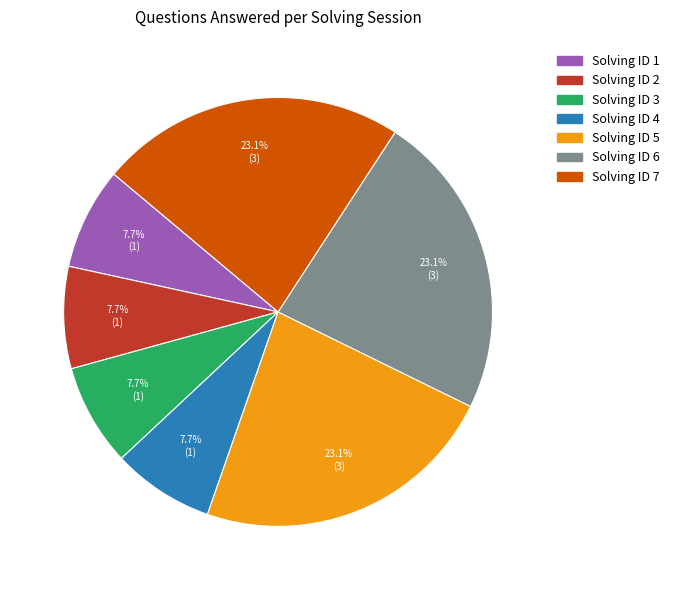

Does any single category account for the majority?

No